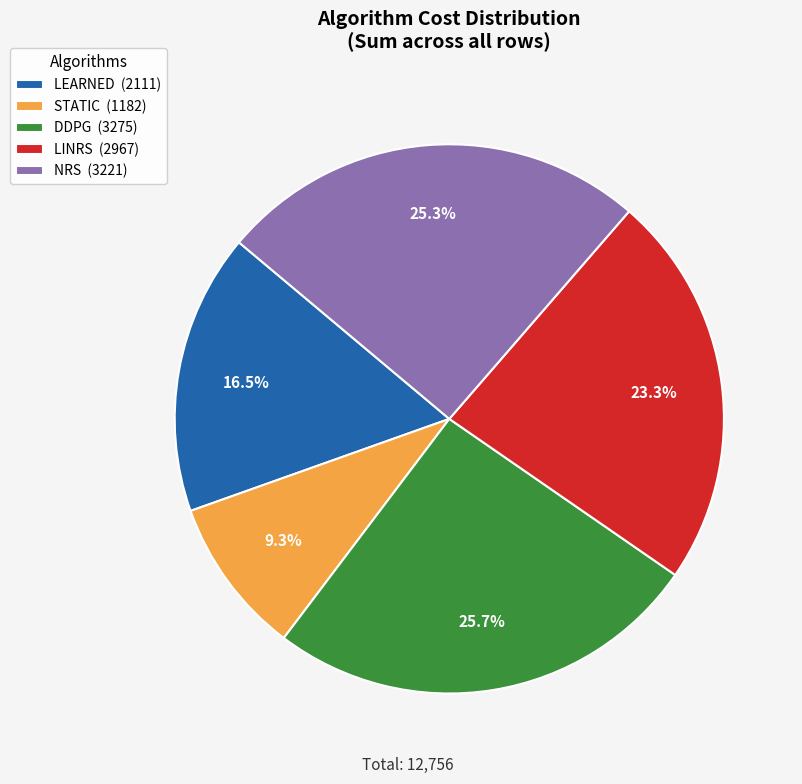

What is the ratio of the value at STATIC (1182) to the value at LINRS (2967)?

0.4